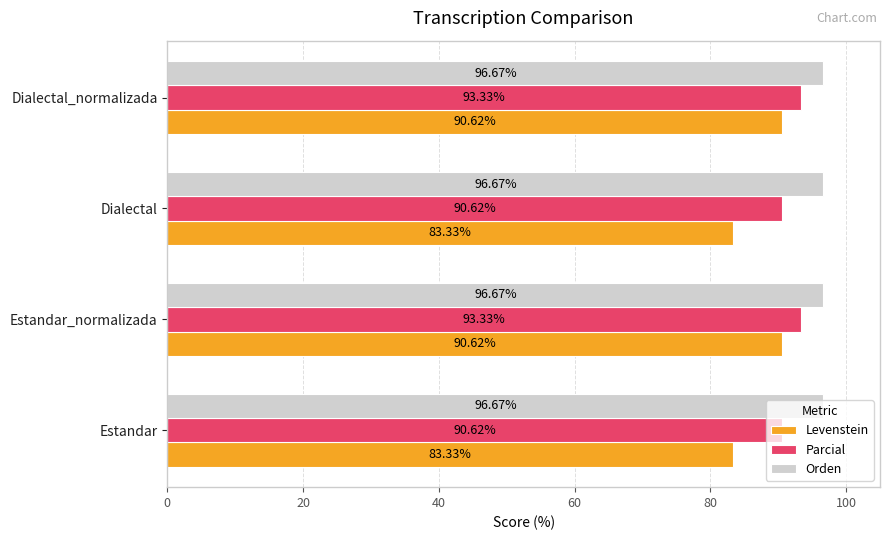

What is the sum of all Orden values?

386.7